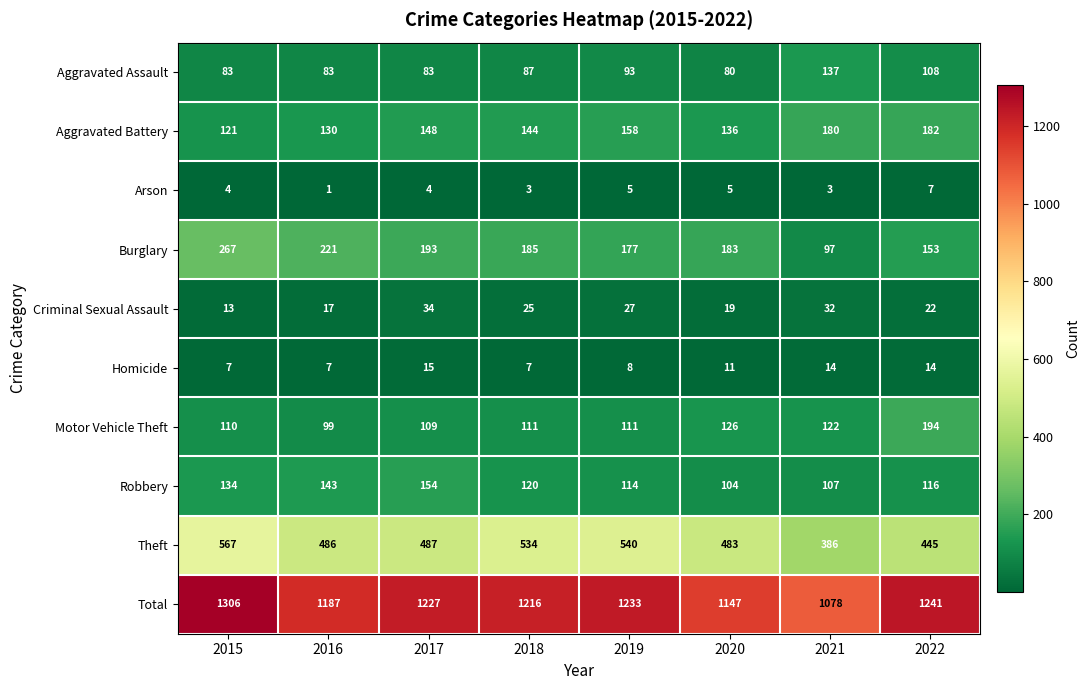

What is the spread (max minus min) of values at 2016?

1186